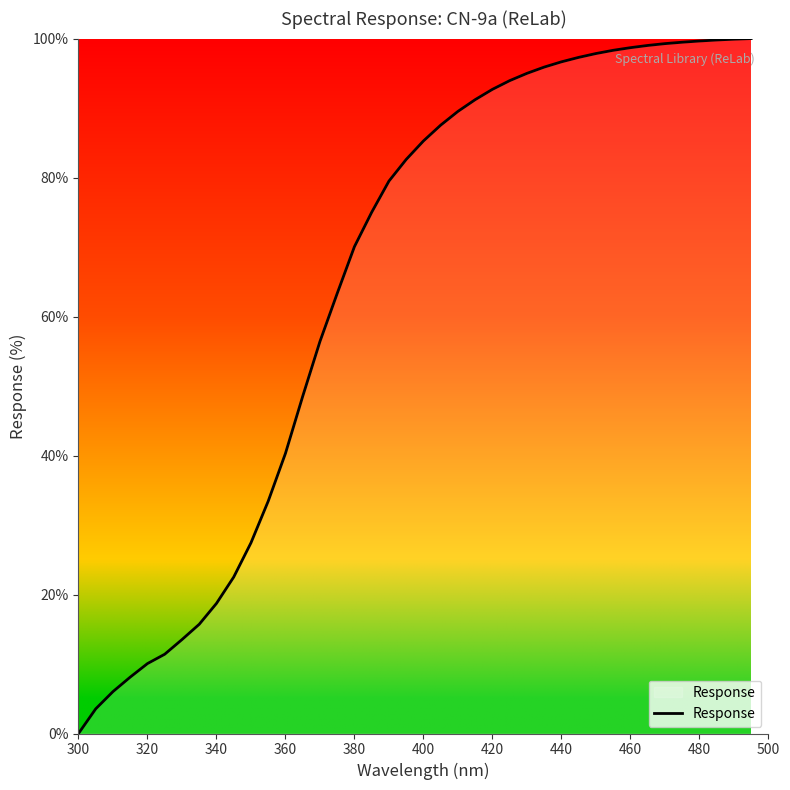

Count the number of data series in this chart.

1